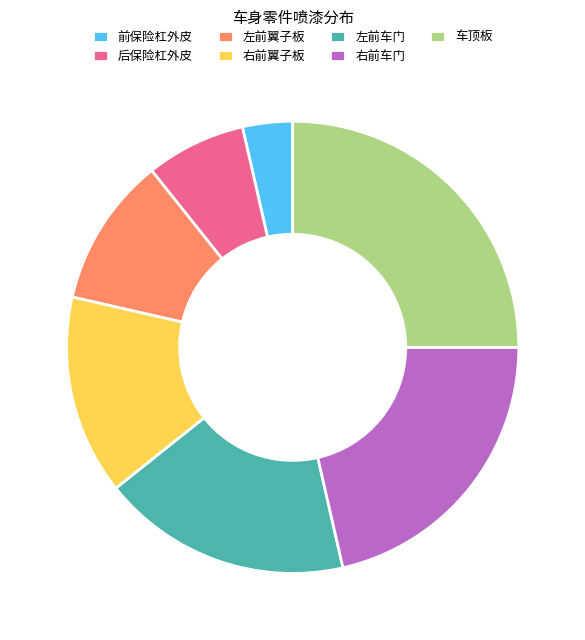

Do 右前翼子板 and 前保险杠外皮 together represent more than half of the pie?

No